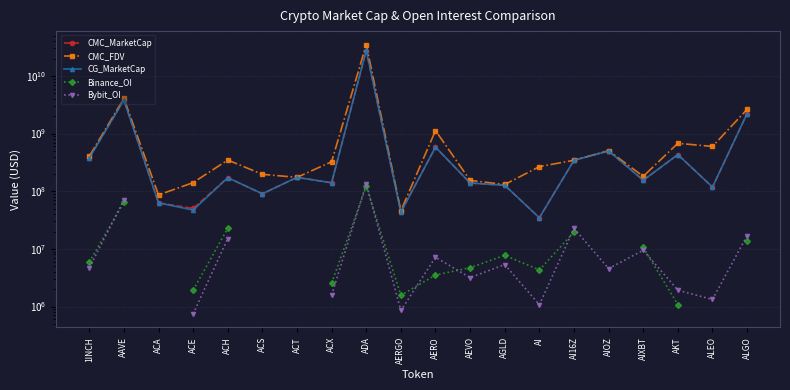

List the series in order of their peak value, highest first.

CMC_FDV, CG_MarketCap, CMC_MarketCap, Bybit_OI, Binance_OI